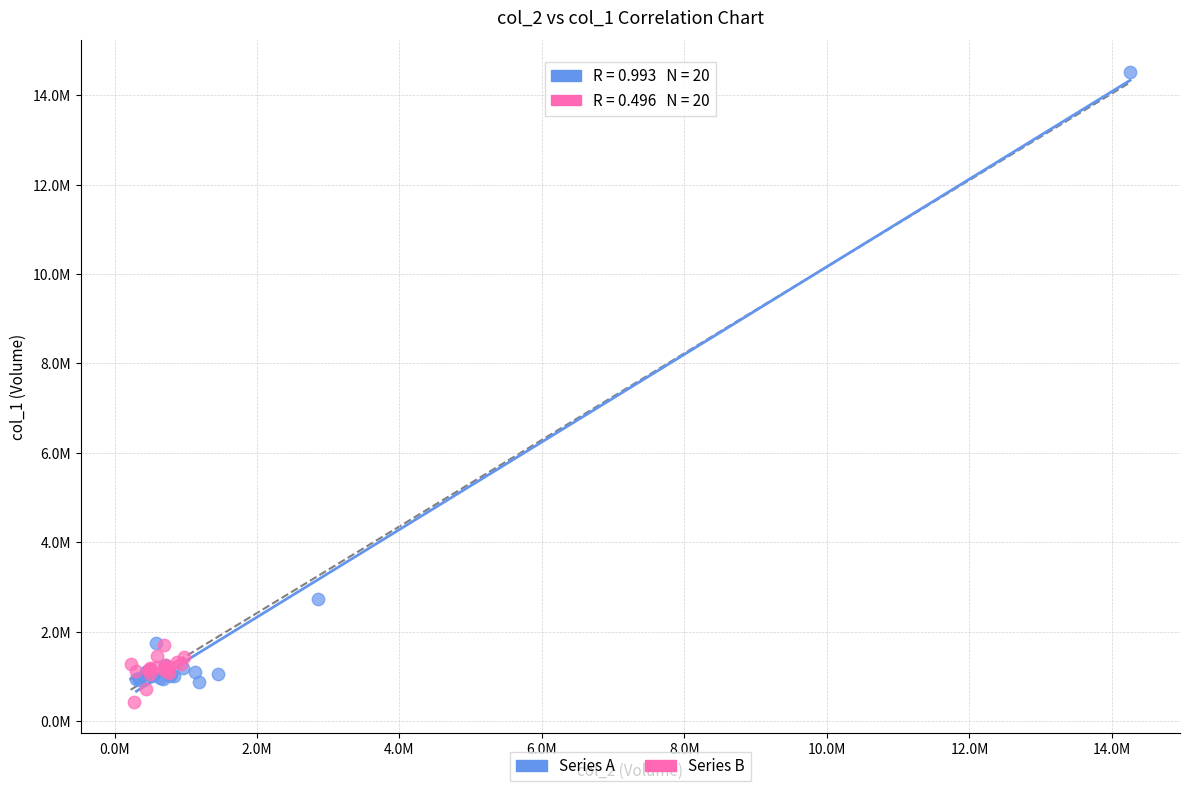

Which series has the largest Y range (max minus min)?

Series A